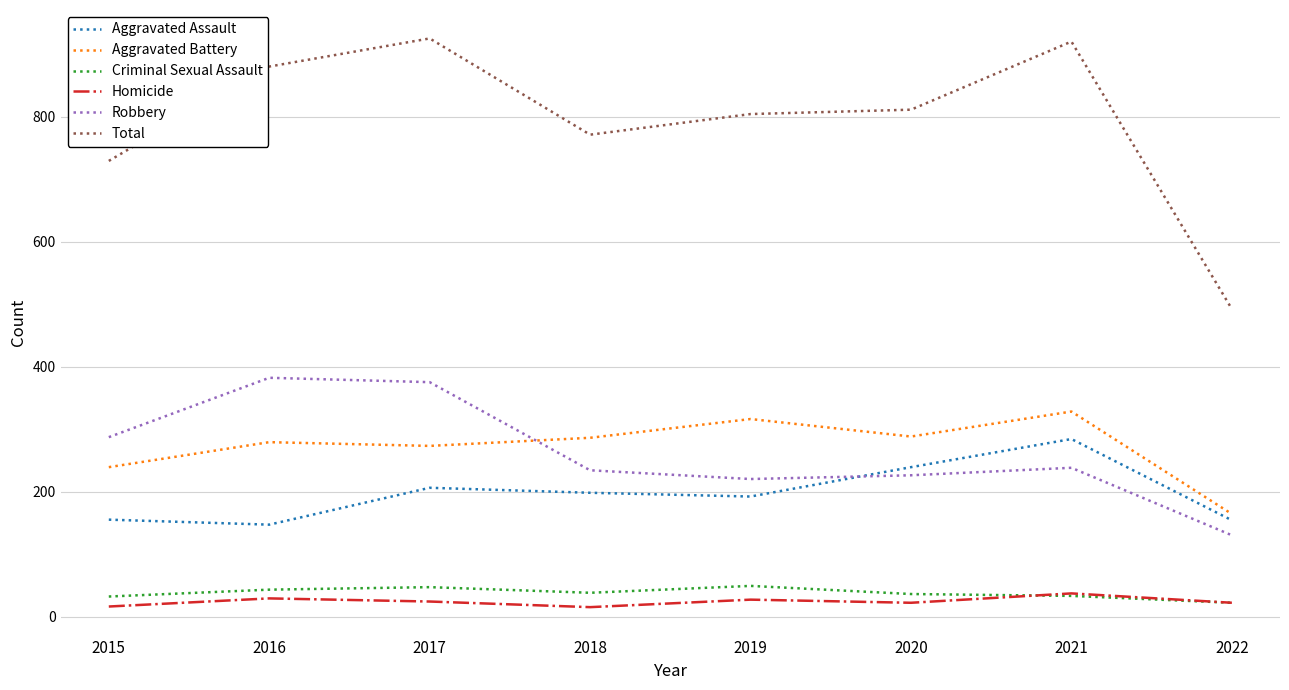

Where is Total nearest to the value 708?

2015